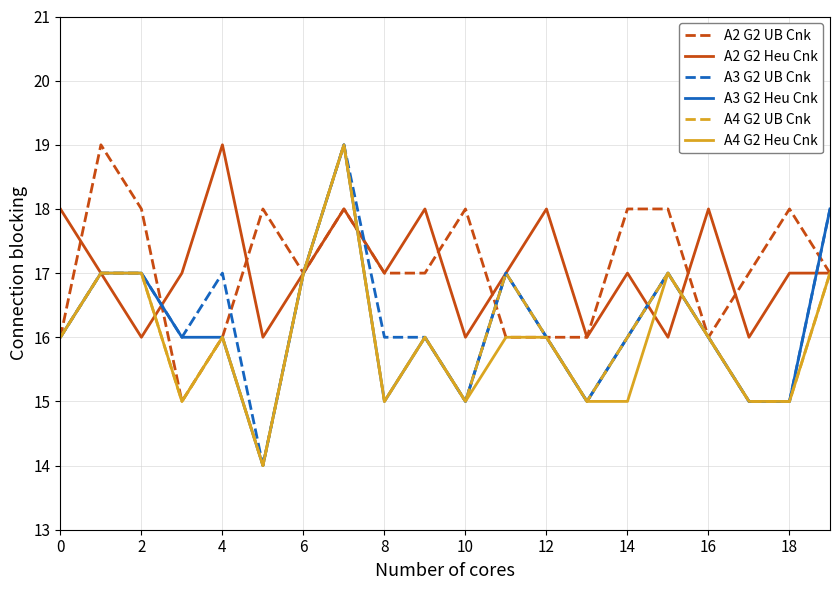

What is the greatest value displayed?

19